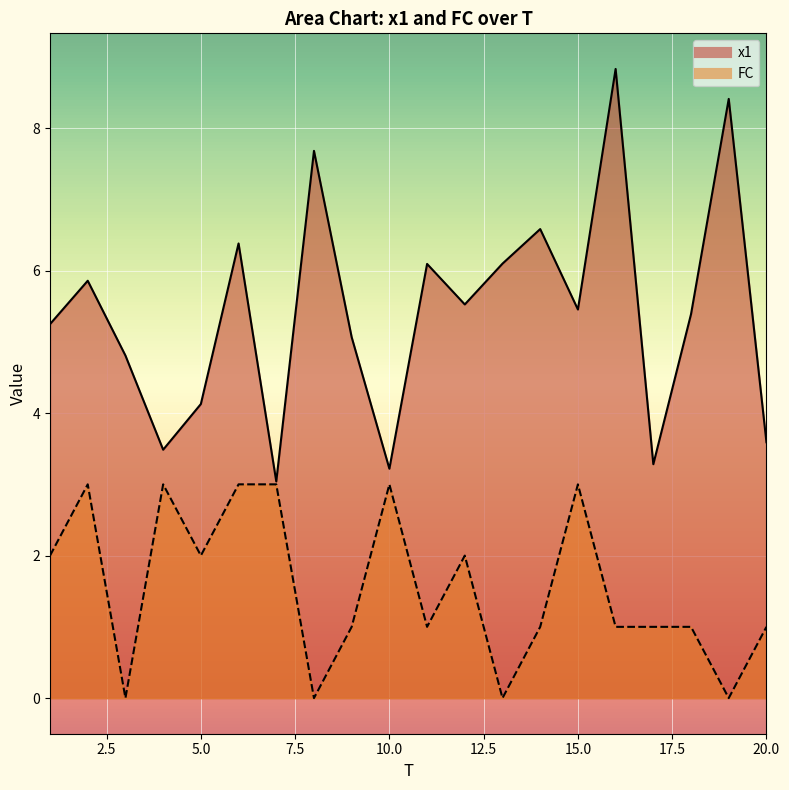

Where is the first local minimum for x1?

4